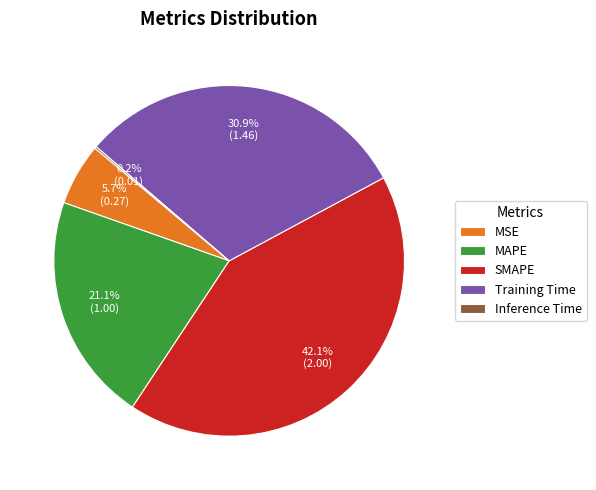

What is the ratio of the value at Training Time to the value at MAPE?

1.5